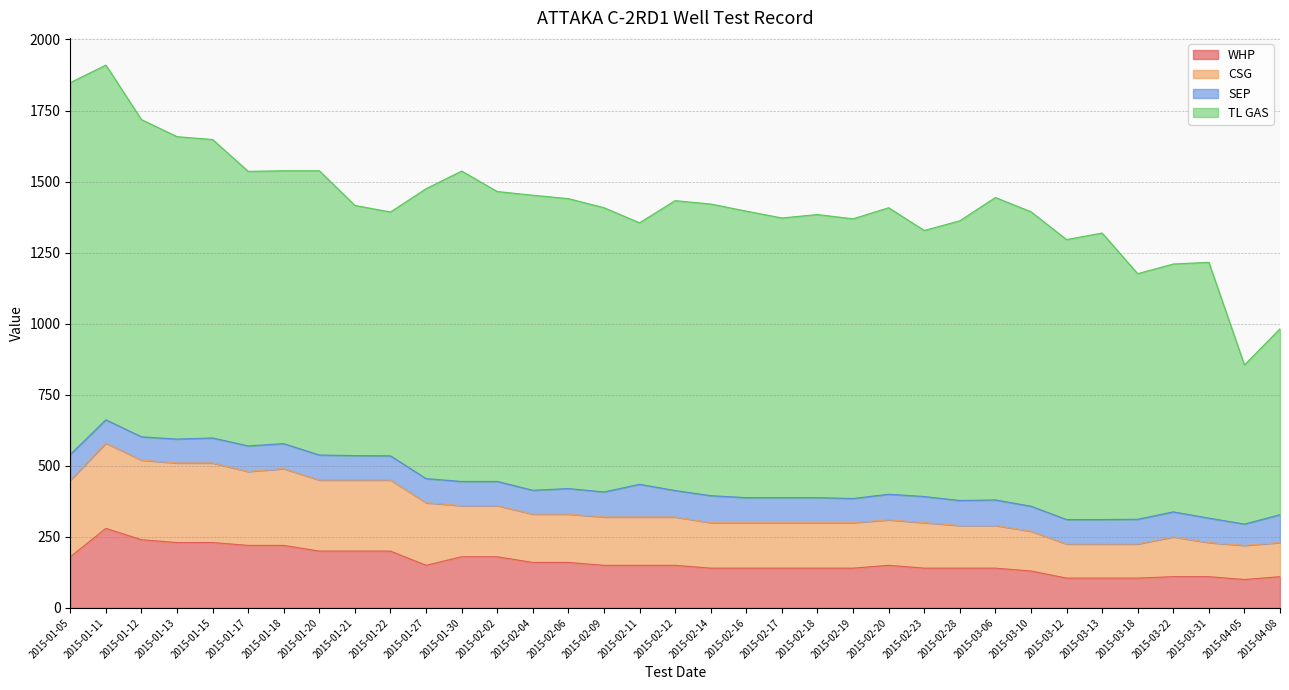

True or false: GROSS and OIL cross at least once.

False